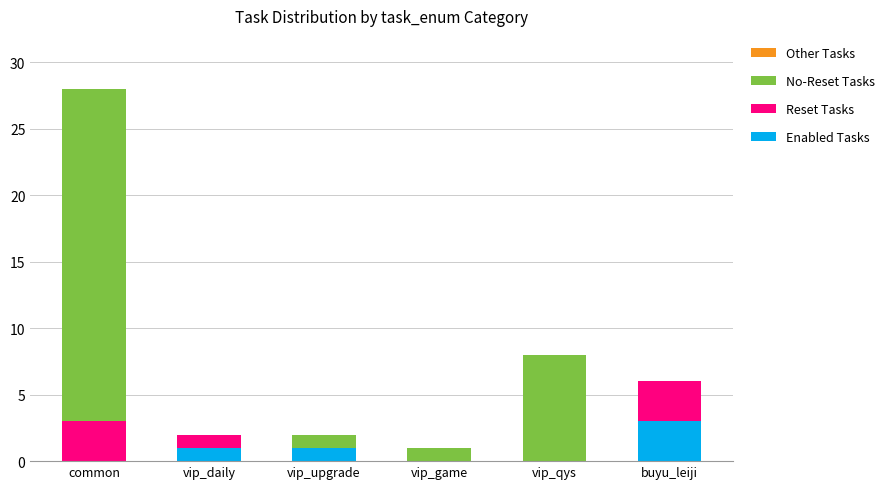

The Enabled Tasks series shows 0 at vip_qys. True or false?

True